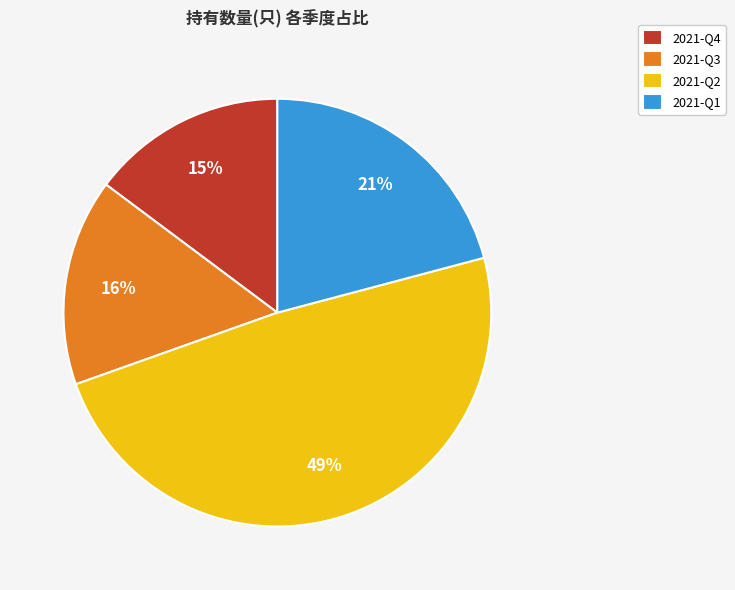

Is it true that 2021-Q2 is 60% of the pie?

False